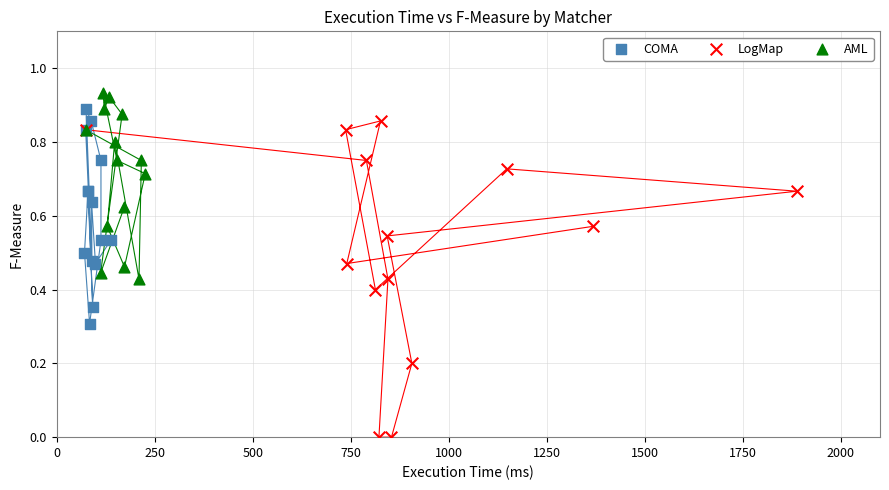

What are all the series names shown in the legend?

COMA, LogMap, AML